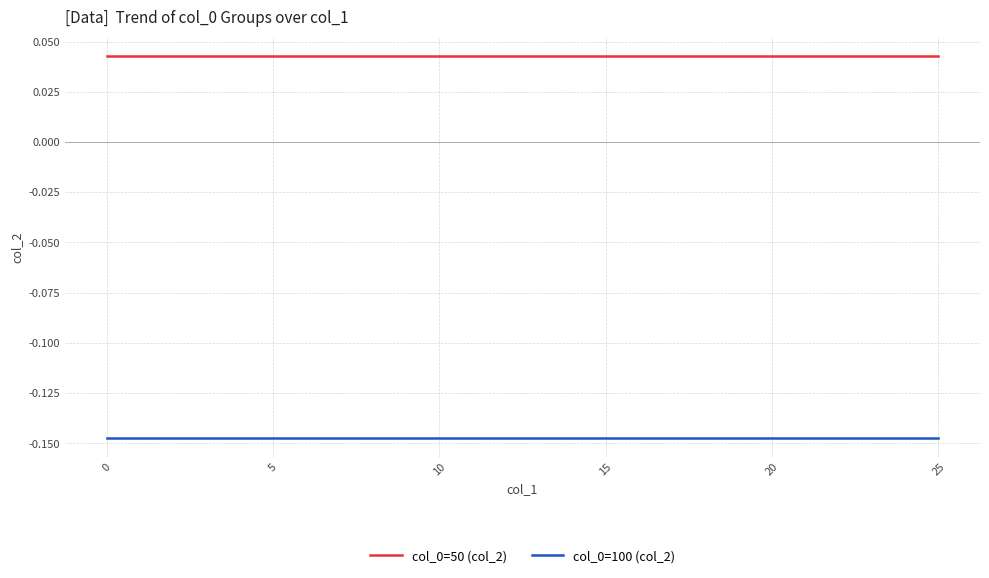

True or false: col_0=100 (col_2) and col_0=50 (col_2) intersect in this chart.

False